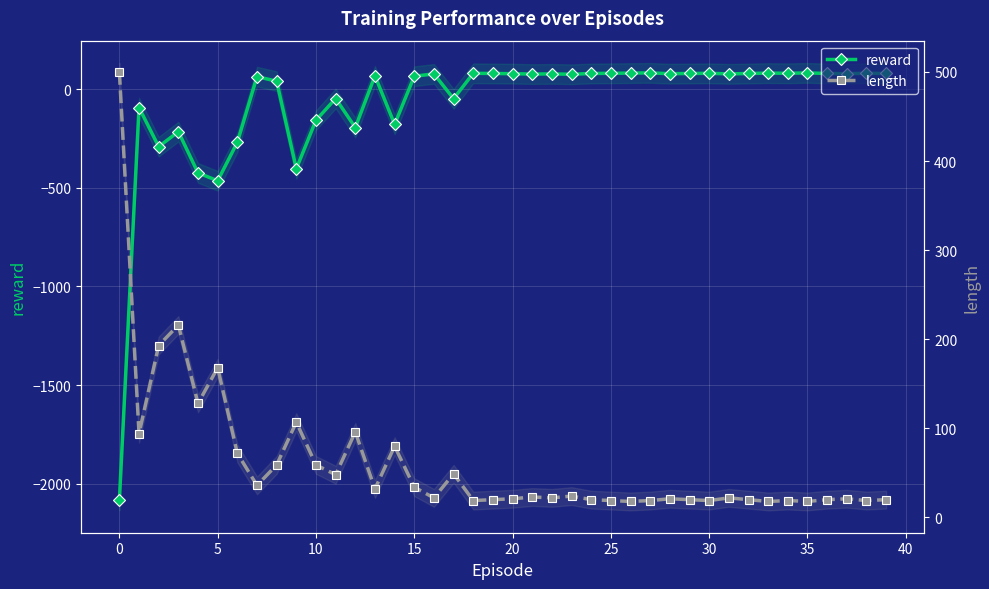

How many data points in length are above 22?

19